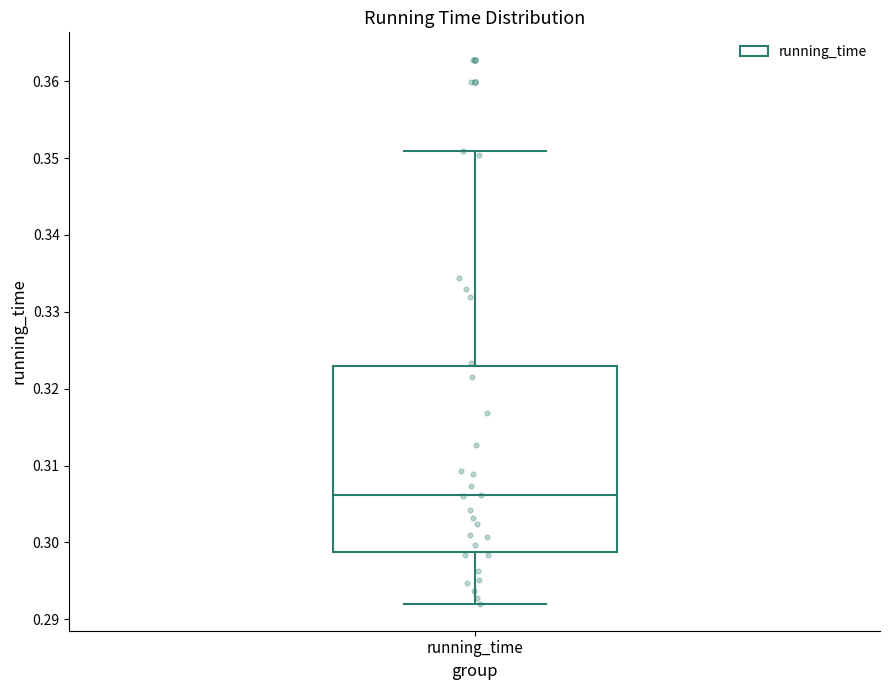

Where is the lower edge of the box for running_time on the y-axis? The values are not printed on the chart, so give them approximately, as read against the axis.

0.299